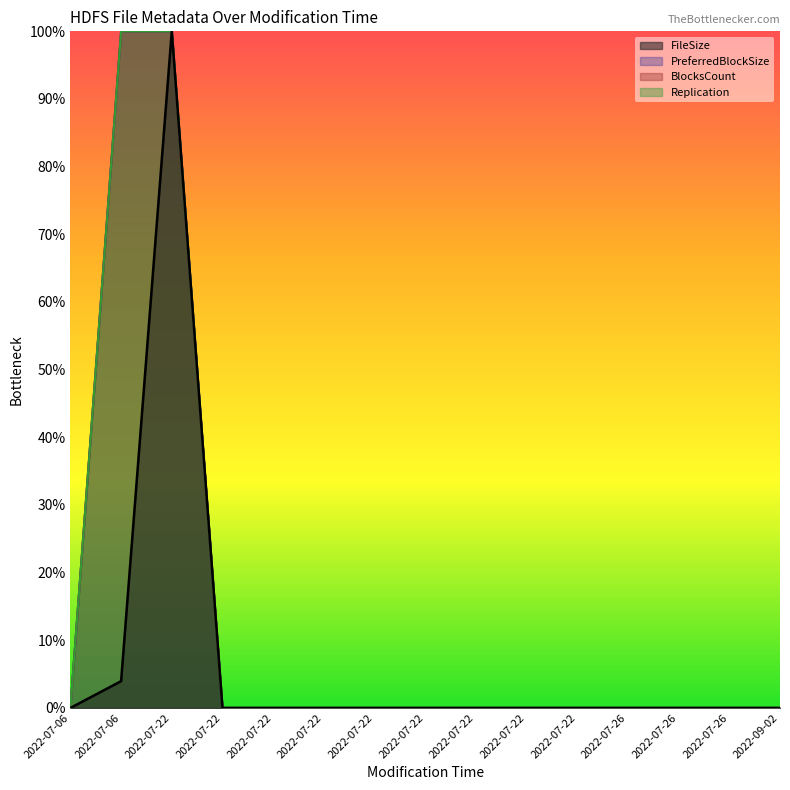

What are all the series names shown in the legend?

FileSize, BlocksCount, Replication, PreferredBlockSize